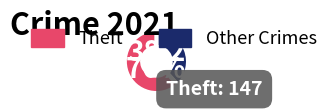

Is there any slice that represents more than half of the pie?

Yes